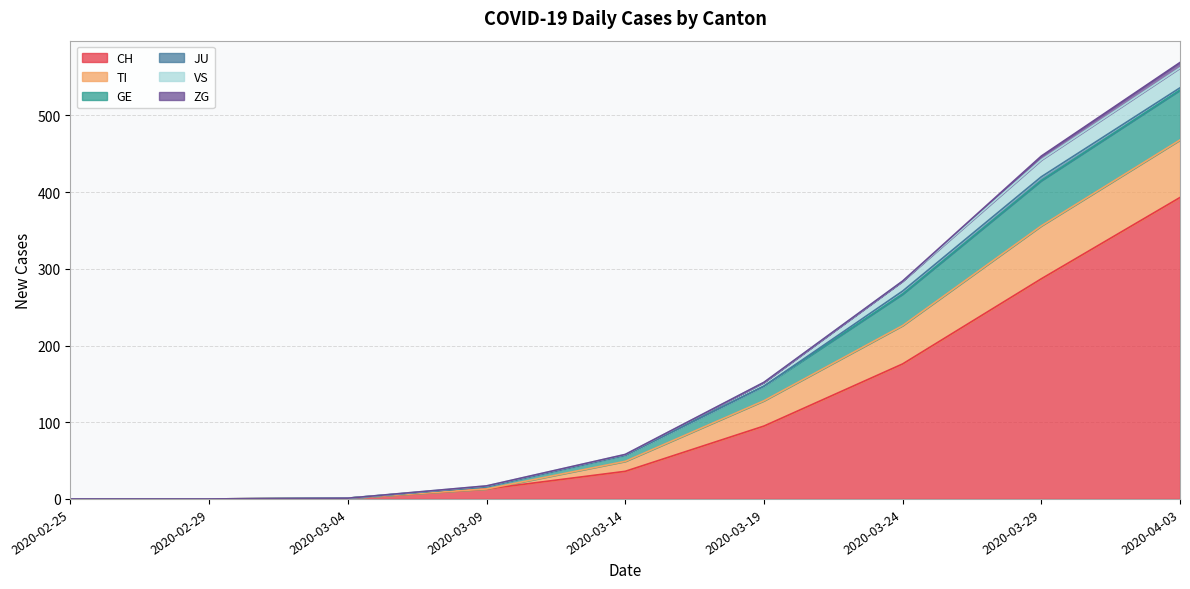

At which category is the sum across all series the highest?

2020-04-03